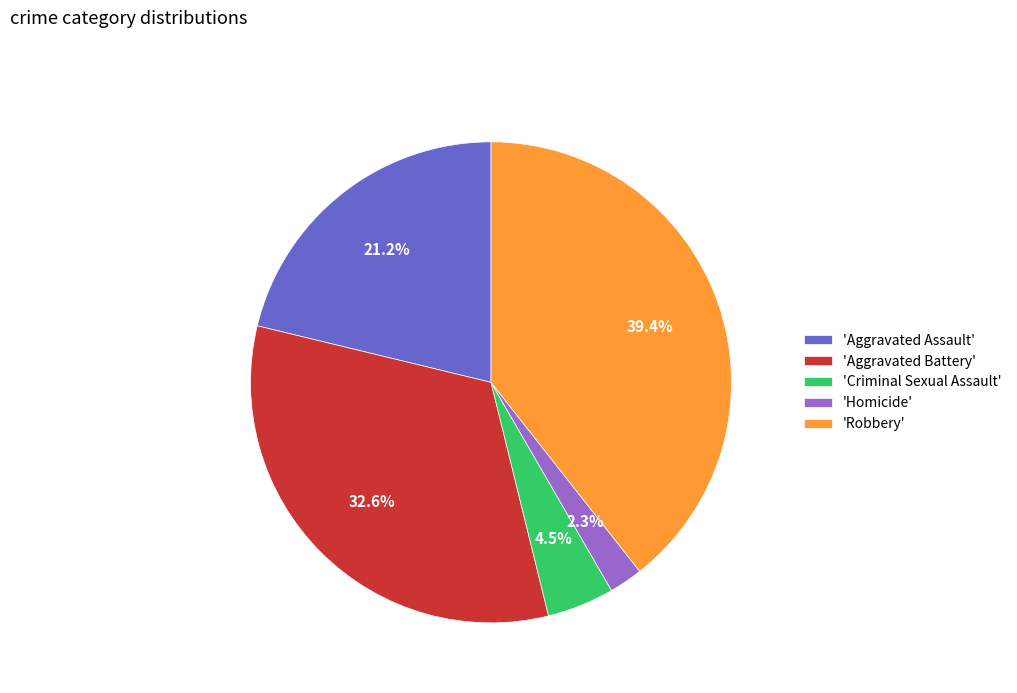

Is there any slice that represents more than half of the pie?

No